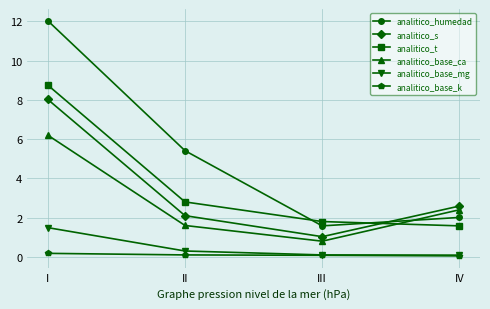

Rank the series at II from lowest to highest value.

analitico_base_k, analitico_base_mg, analitico_base_ca, analitico_s, analitico_t, analitico_humedad